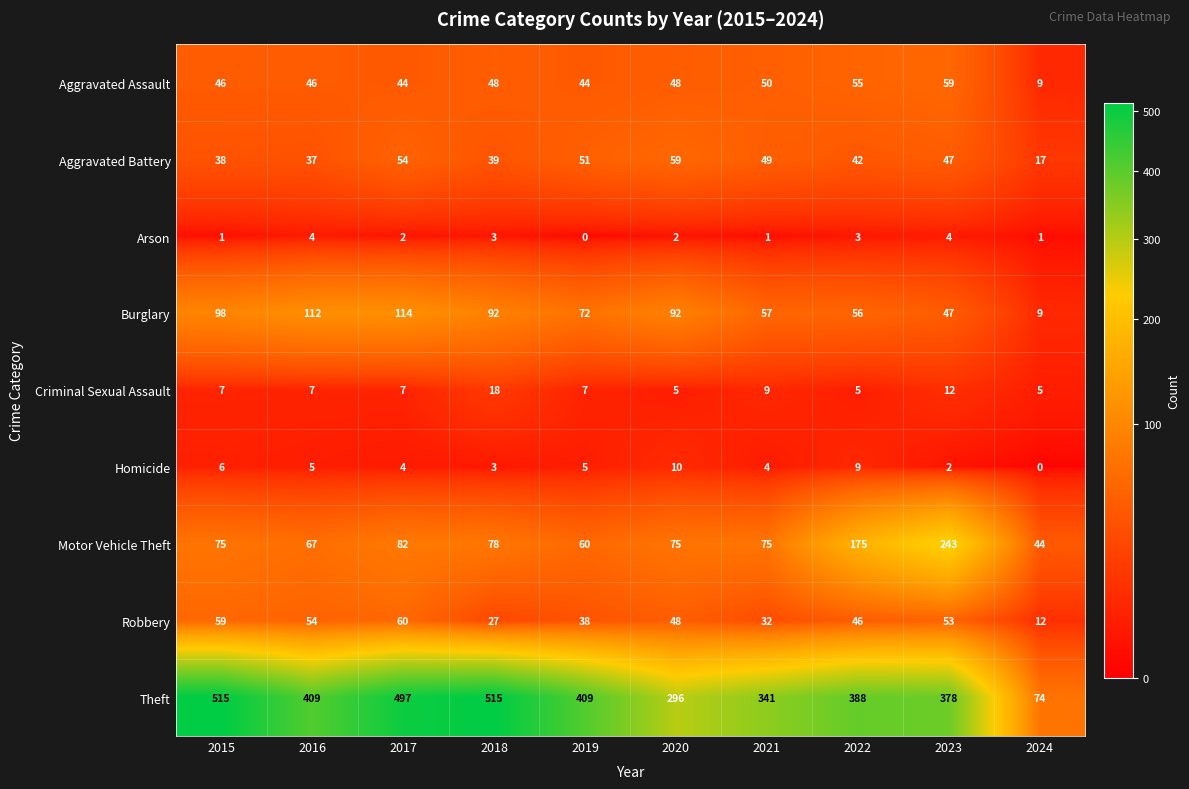

How many values in the Aggravated Battery series are below 47?

5